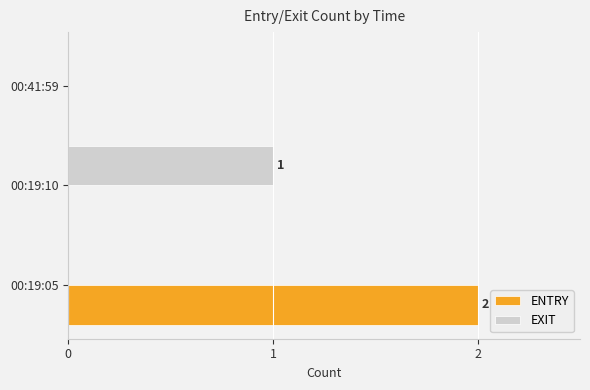

The ENTRY series shows 3 at 00:19:05. True or false?

False